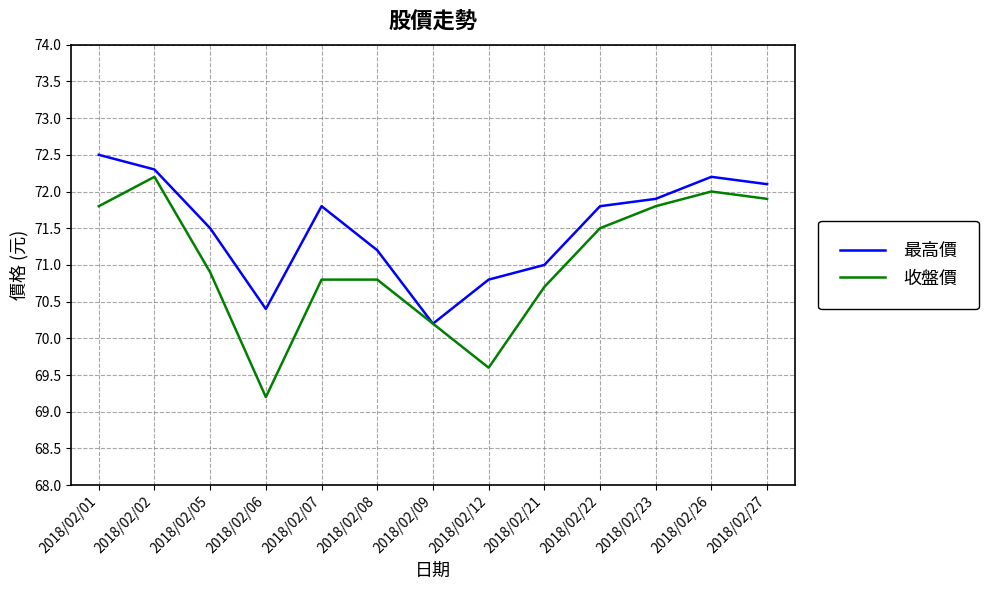

How many categories are shown in the chart?

13